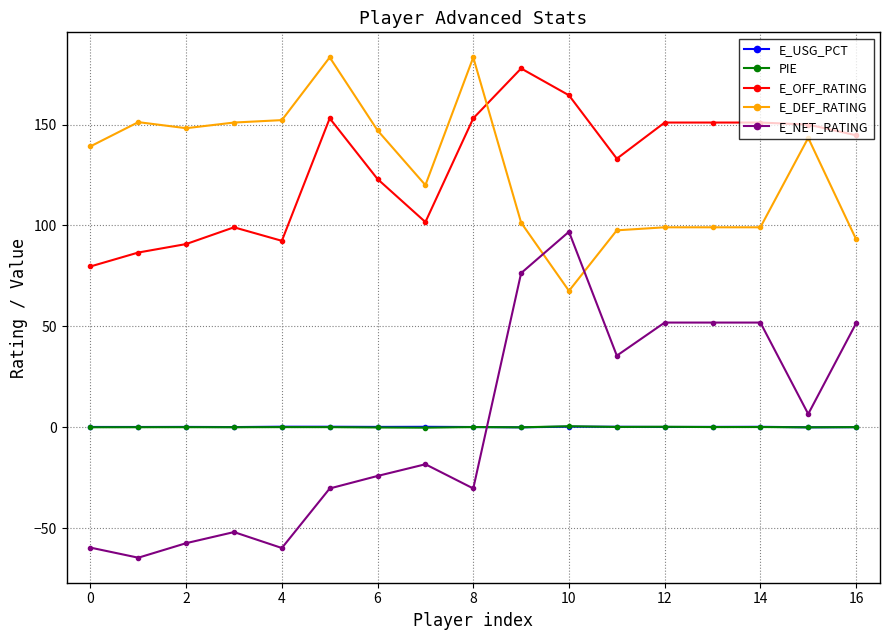

Which series has the widest spread of values?

E_NET_RATING